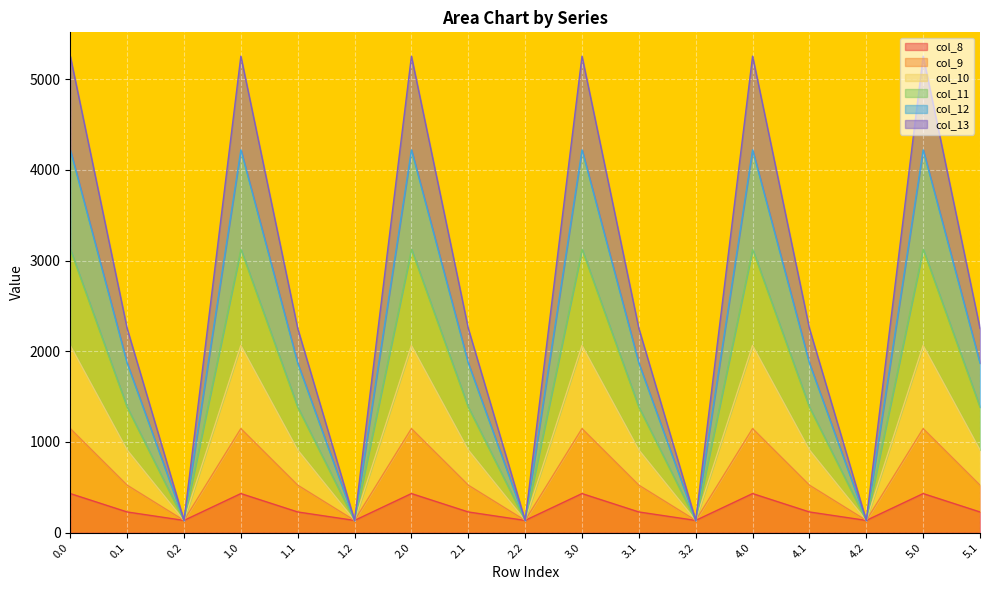

What is the total value across all series at 1.1?

2251.2